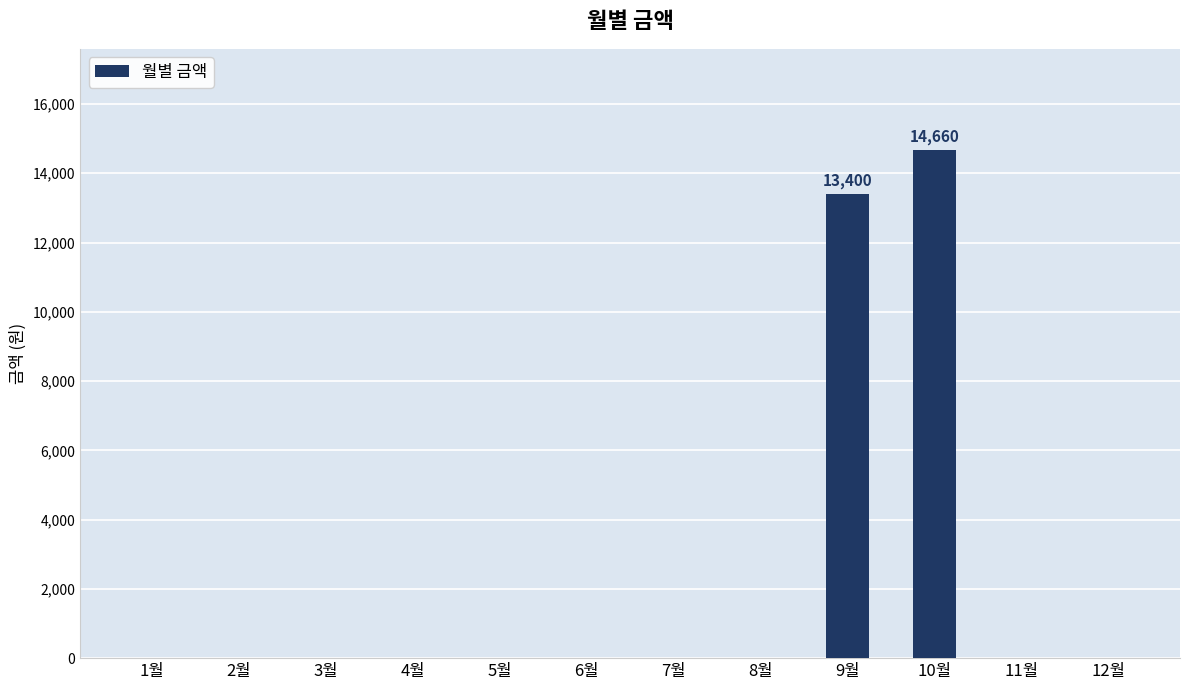

What is the difference between the values at 6월 and 10월?

14660